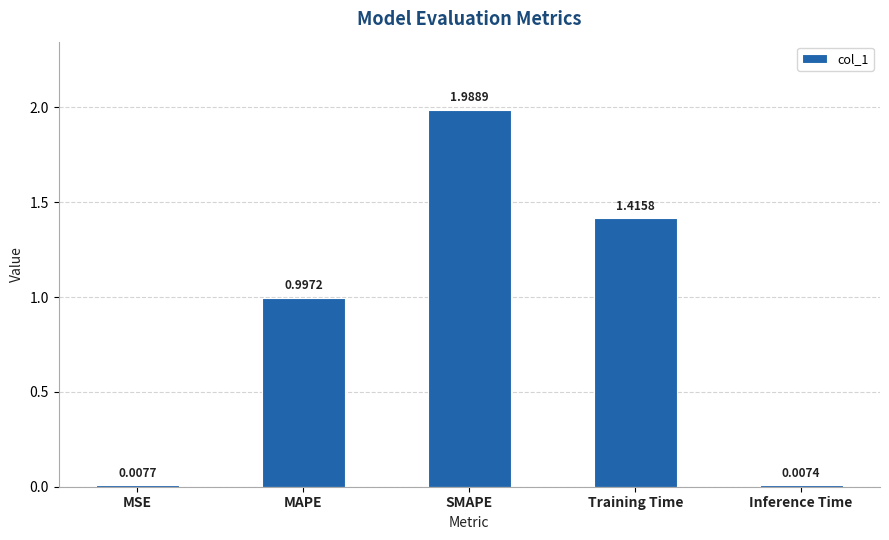

Does the chart contain stacked bars?

No